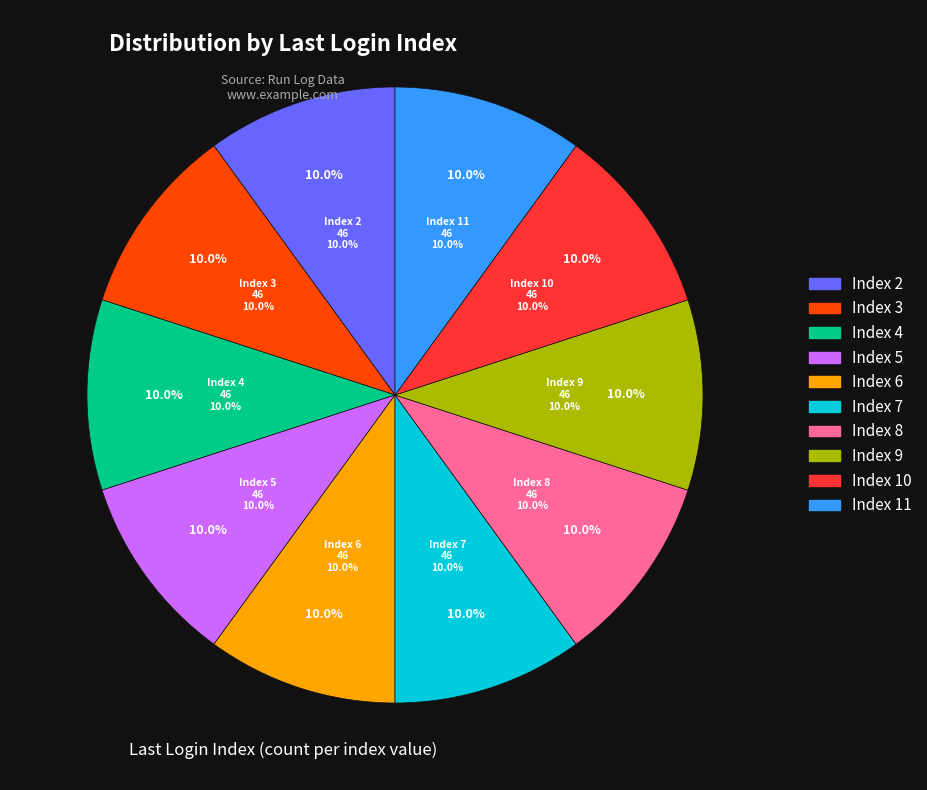

Is there any slice that represents more than half of the pie?

No